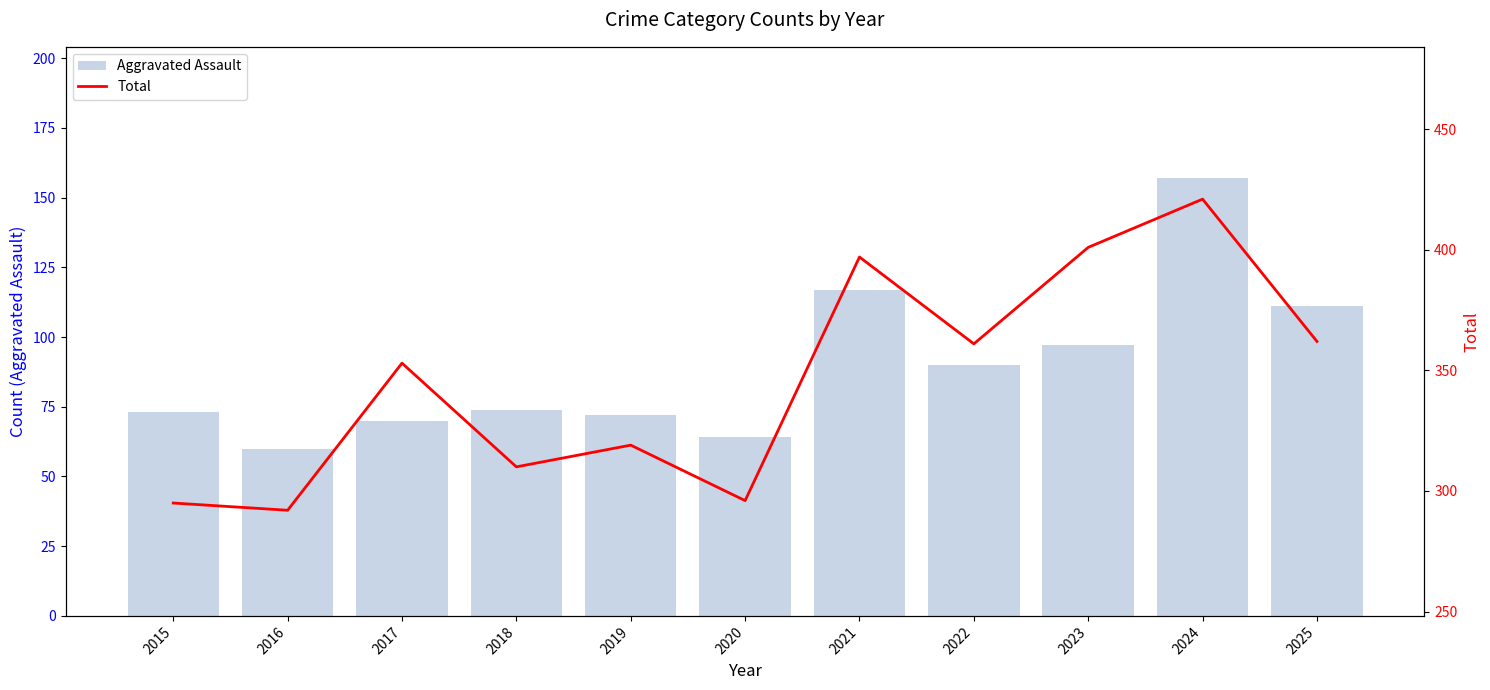

At which label does Total first exceed 353?

2021